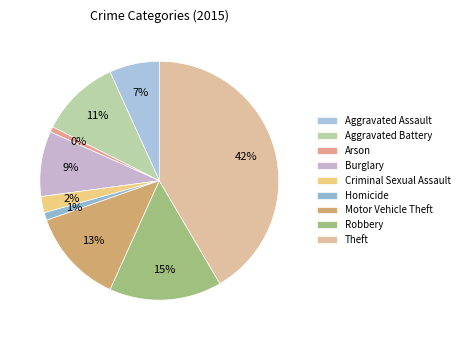

Does Aggravated Battery represent more than half of the total?

No